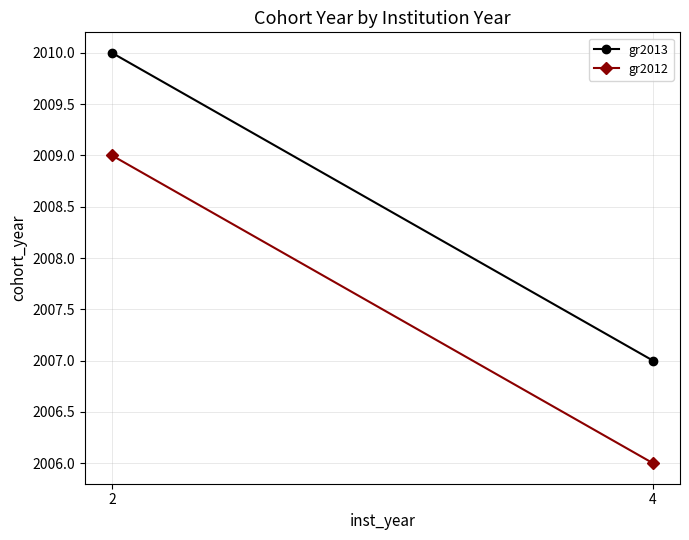

How many series are shown in this chart?

2